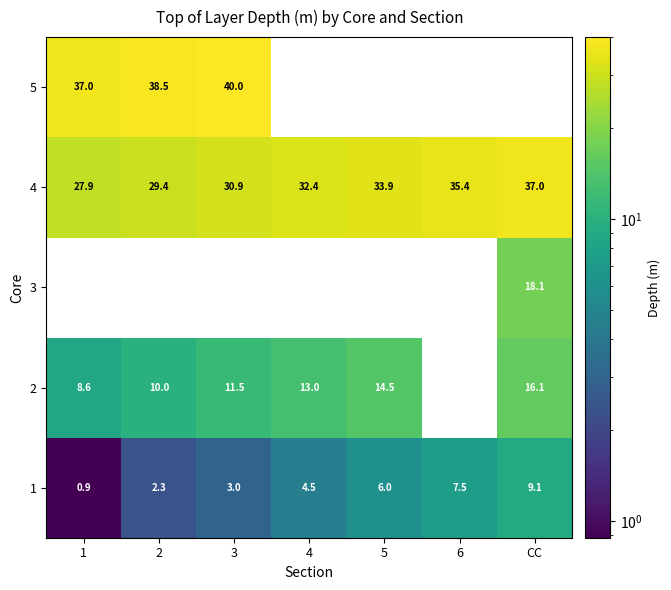

Is the value of 5 at 2 greater than the value of 3 at CC?

Yes